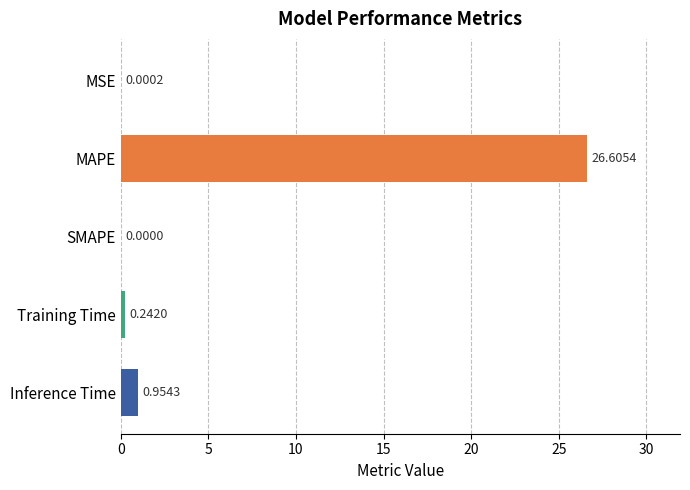

What is the sum of the values at Inference Time and Training Time?

1.2